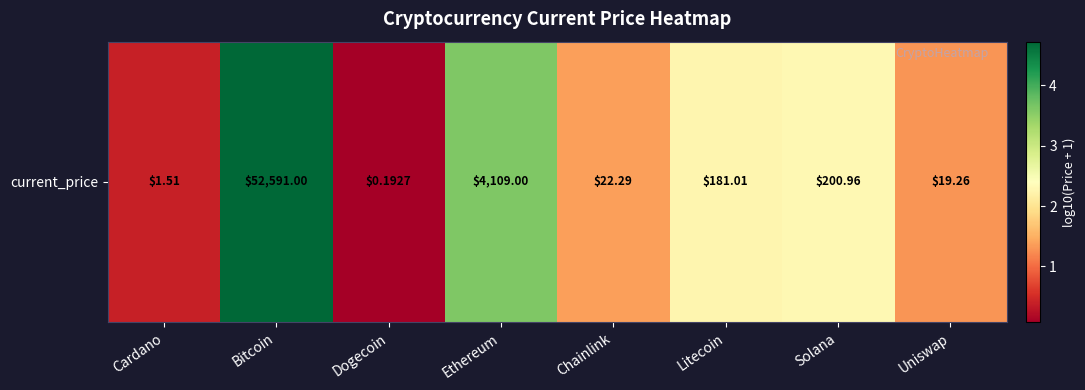

How many values are below 2?

4